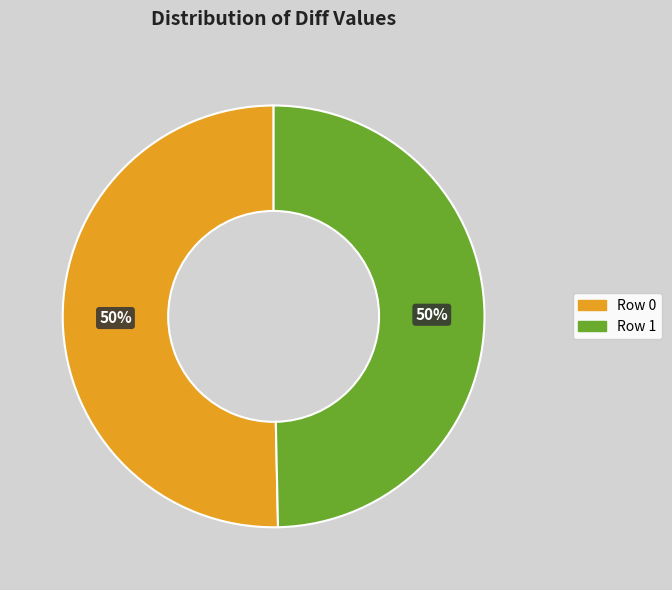

To the nearest percent, what is the average slice percentage?

50%